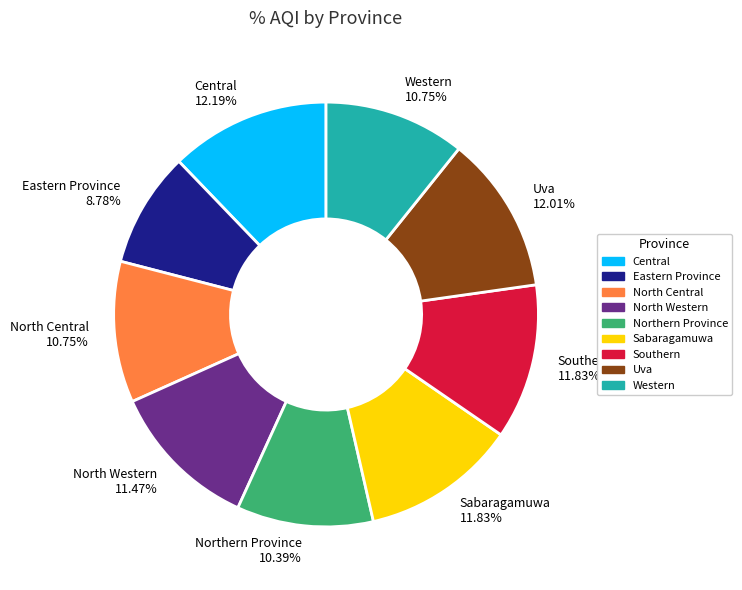

To the nearest percent, what is the combined percentage of North Western and North Central?

22%